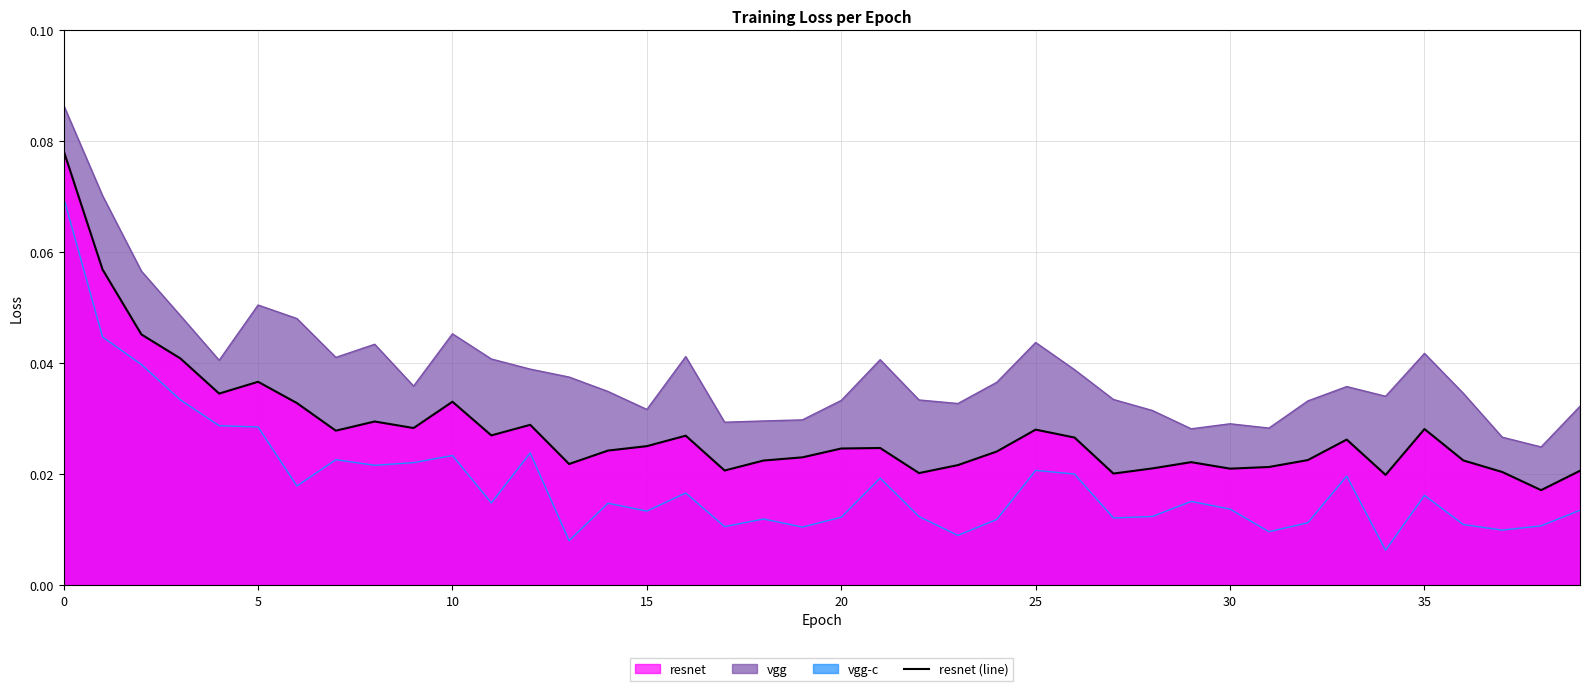

Which category has the lowest value across all series?

34